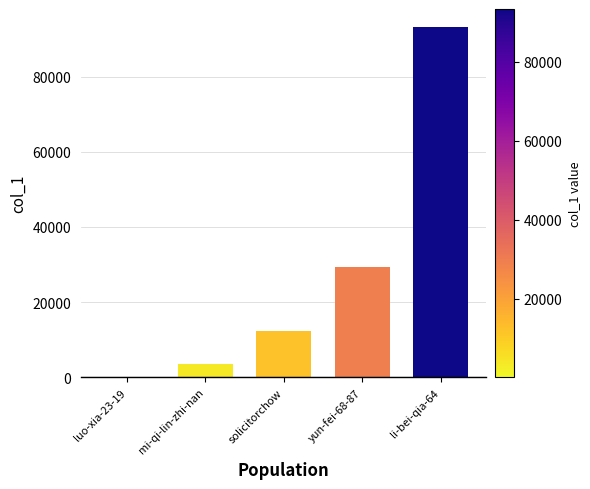

Are the bars grouped side by side (vs. stacked)?

No